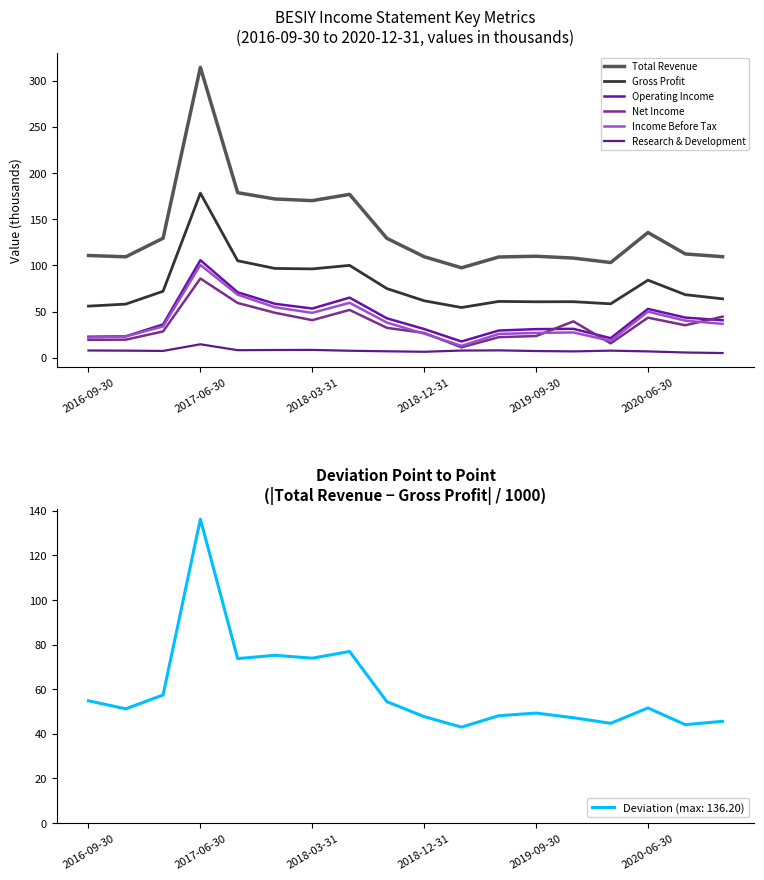

Which series changed the most between 10 and 13?

Net Income